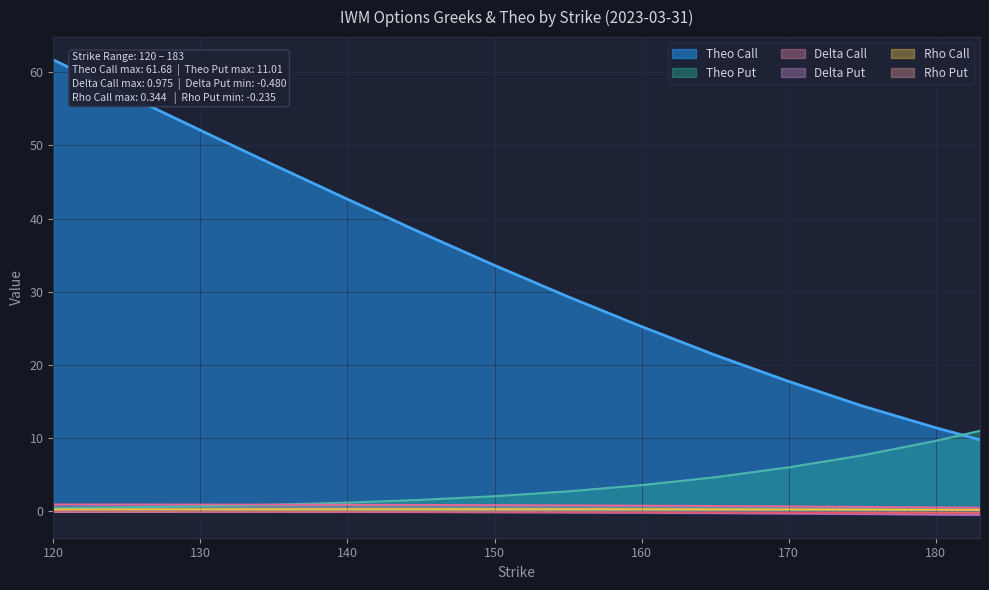

True or false: rho_P and delta_C cross at least once.

False